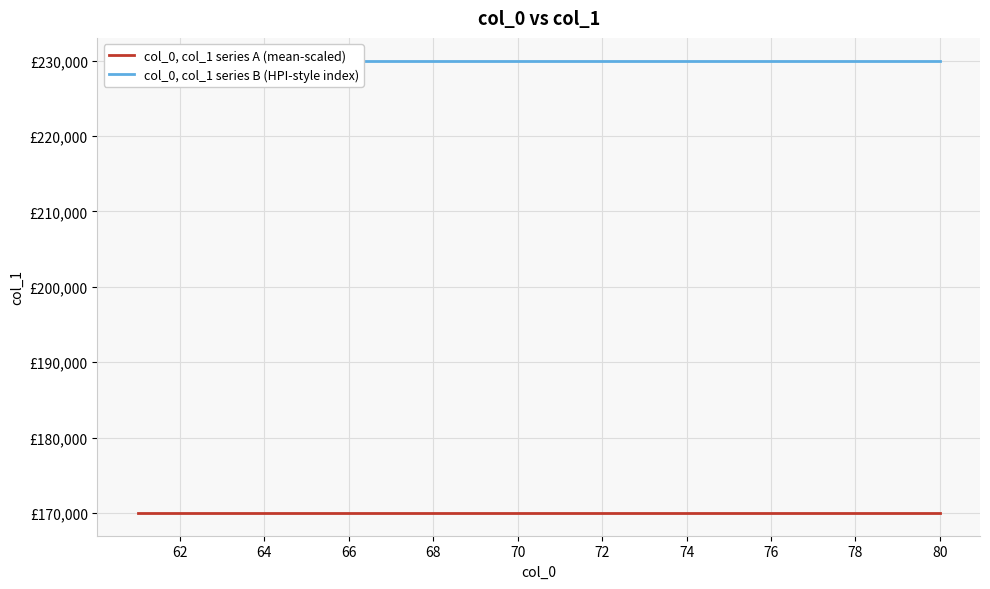

True or false: col_0, col_1 series A (mean-scaled) and col_0, col_1 series B (HPI-style index) cross at least once.

False